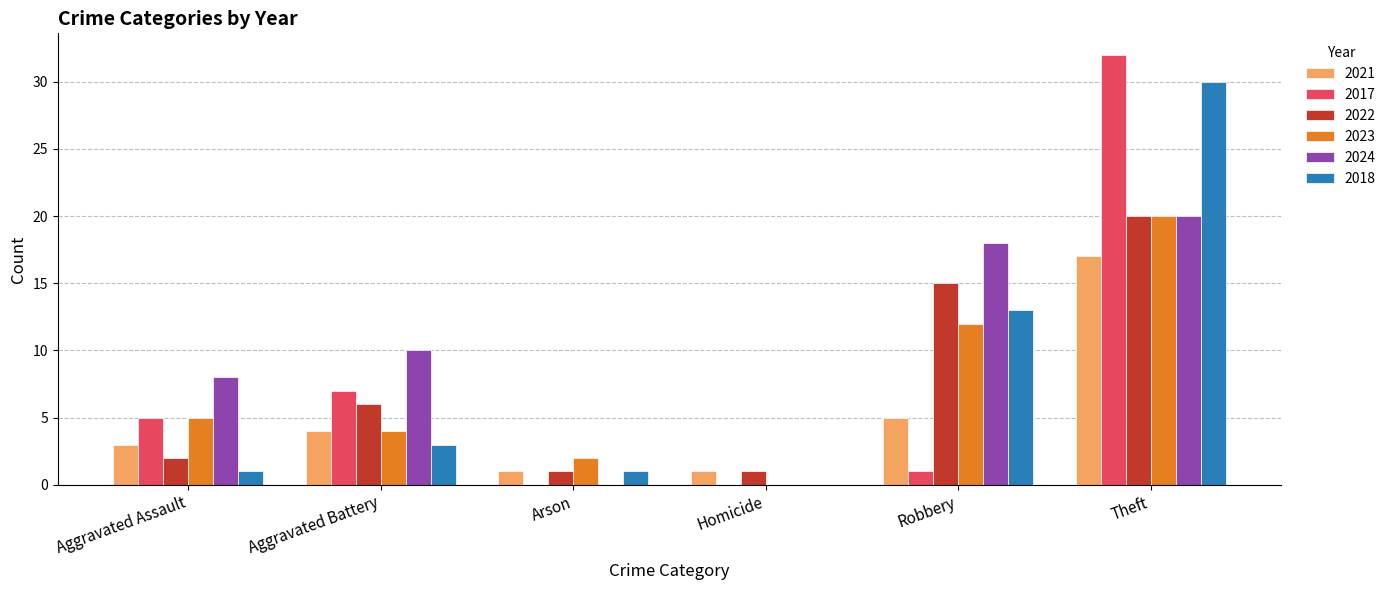

Reading right to left, list all the values displayed in this chart.

2021: Theft=17	Robbery=5	Homicide=1	Arson=1	Aggravated Battery=4	Aggravated Assault=3
2017: Theft=32	Robbery=1	Homicide=0	Arson=0	Aggravated Battery=7	Aggravated Assault=5
2022: Theft=20	Robbery=15	Homicide=1	Arson=1	Aggravated Battery=6	Aggravated Assault=2
2023: Theft=20	Robbery=12	Homicide=0	Arson=2	Aggravated Battery=4	Aggravated Assault=5
2024: Theft=20	Robbery=18	Homicide=0	Arson=0	Aggravated Battery=10	Aggravated Assault=8
2018: Theft=30	Robbery=13	Homicide=0	Arson=1	Aggravated Battery=3	Aggravated Assault=1